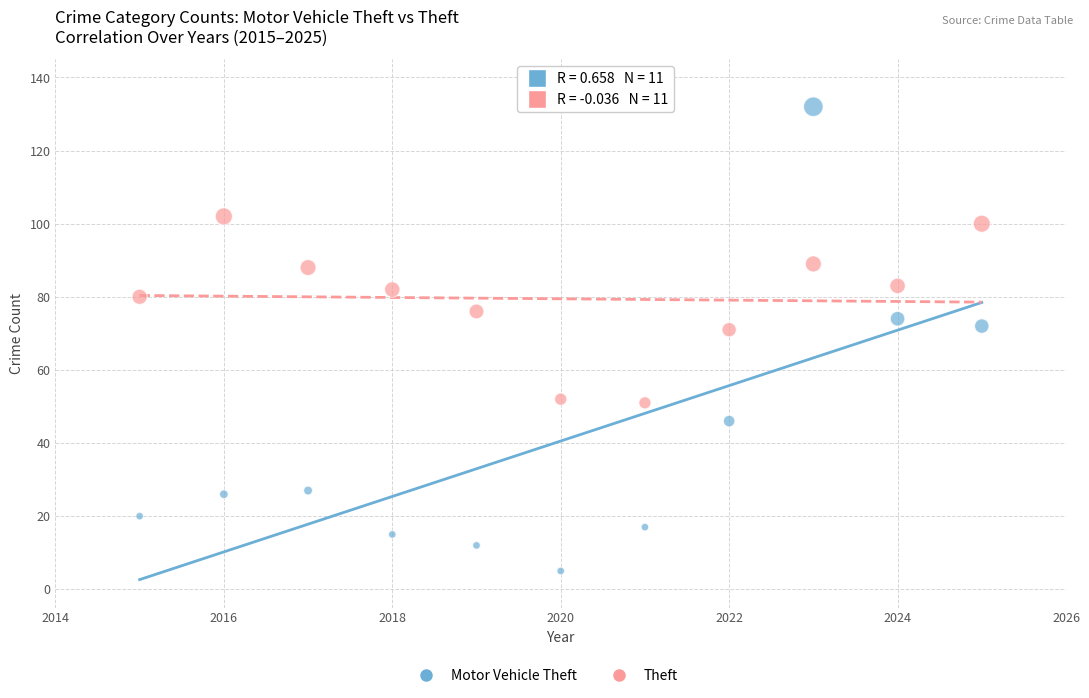

Which series contains the highest Y value?

Motor Vehicle Theft